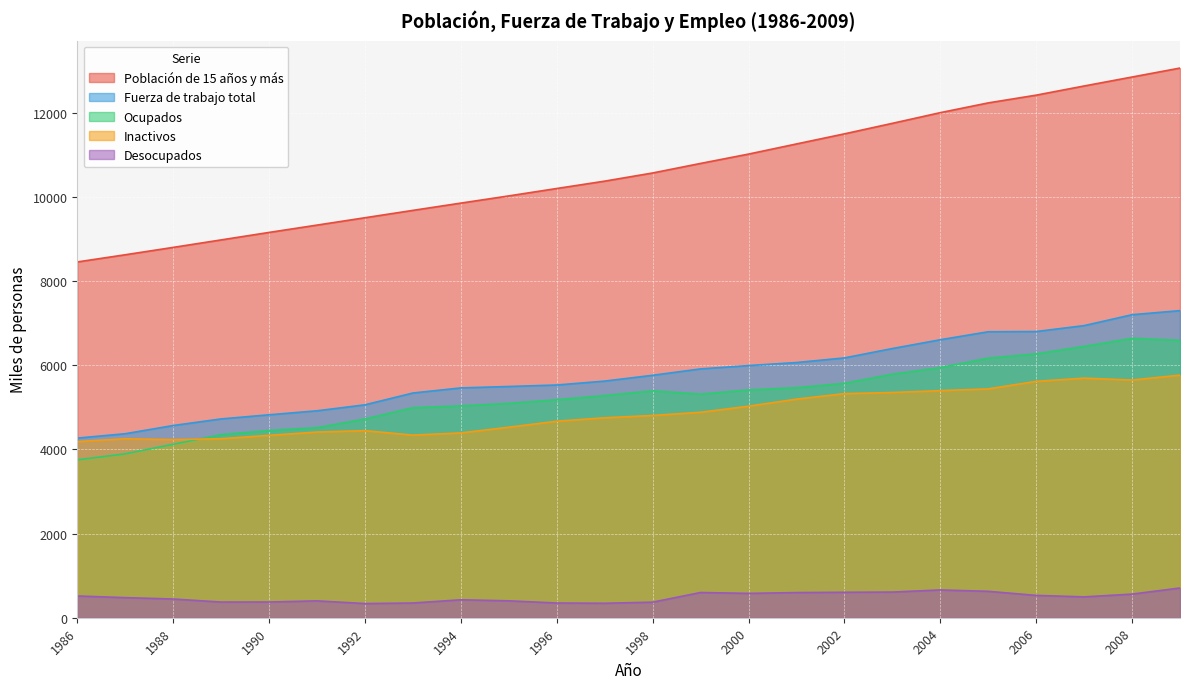

How many data points does each series have?

24